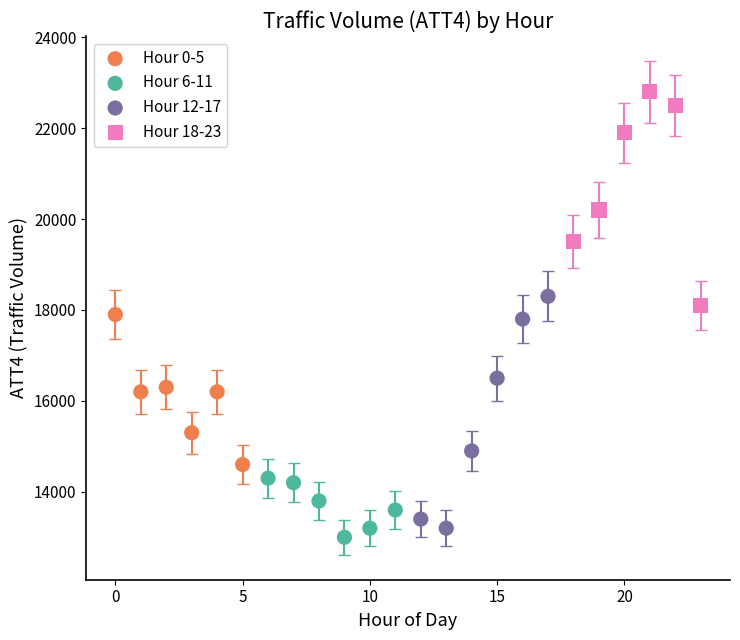

Which series contains the lowest Y value?

Hour 6-11